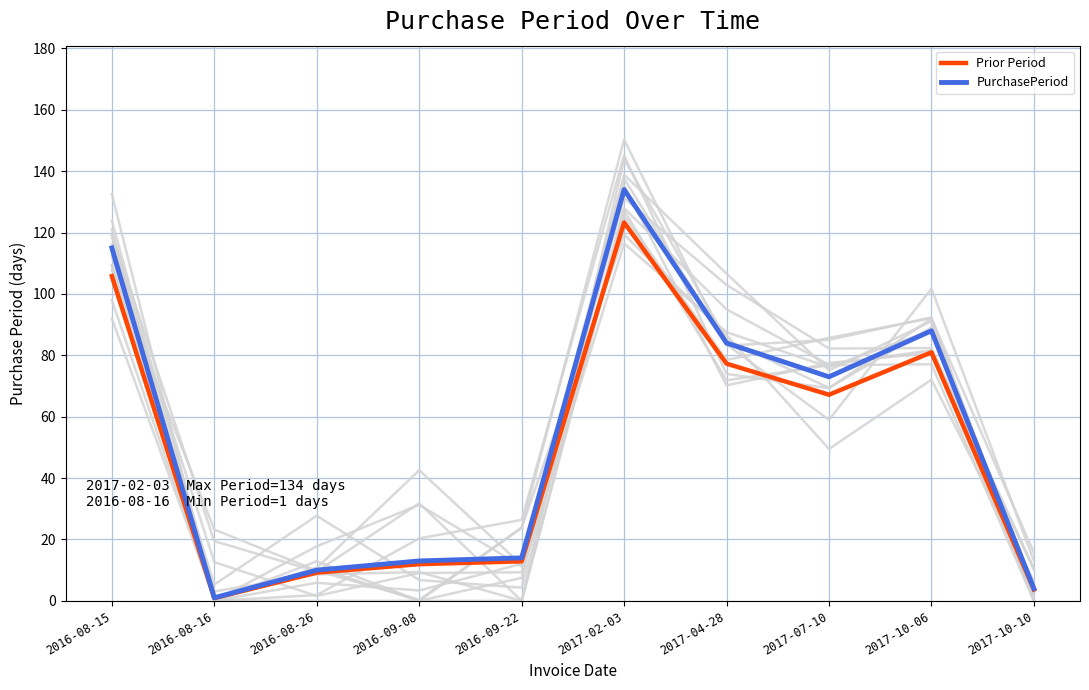

At which category is the sum across all series the highest?

2017-02-03